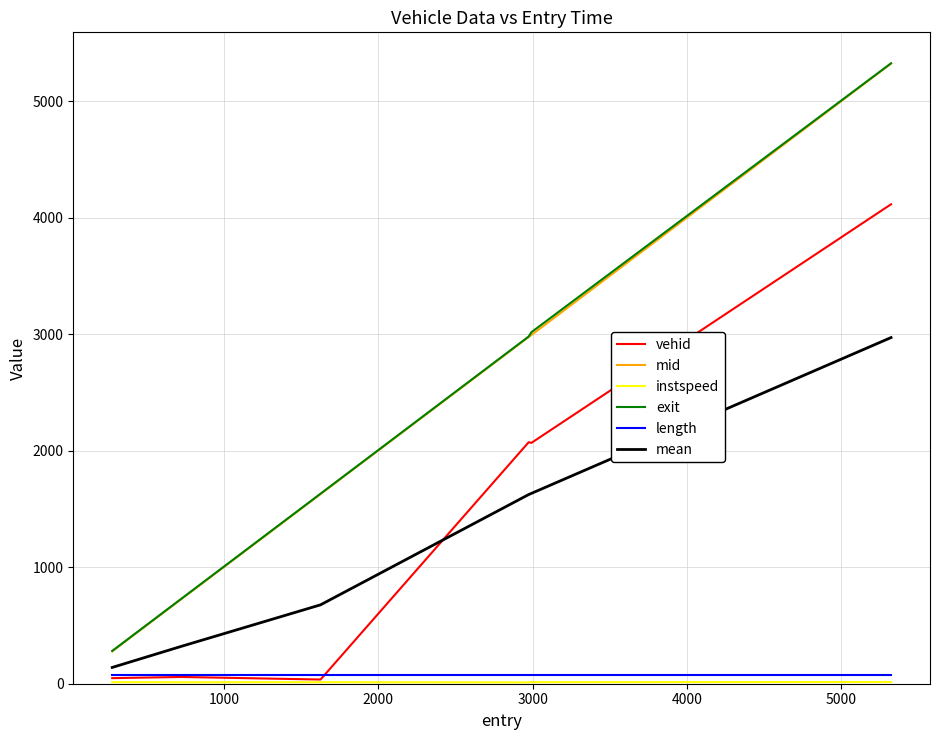

At how many categories does at least one series exceed 1026?

4